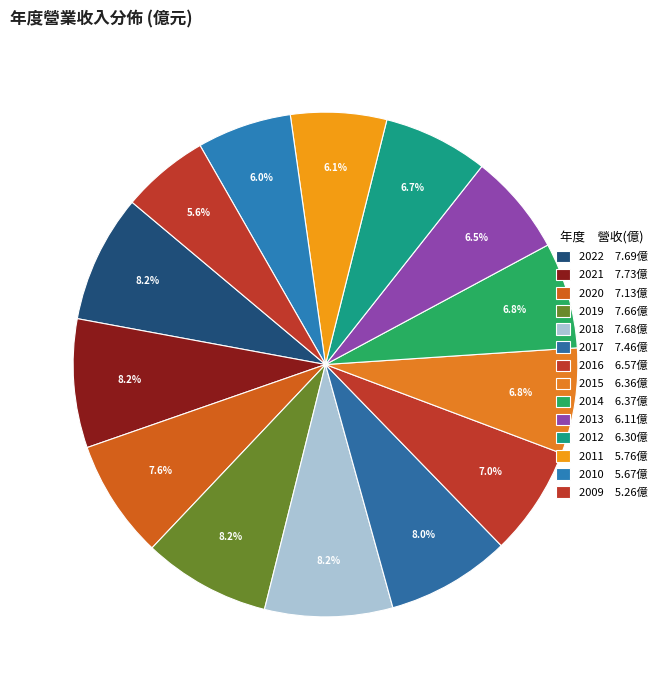

To the nearest percent, what portion does 2013 represent?

7%